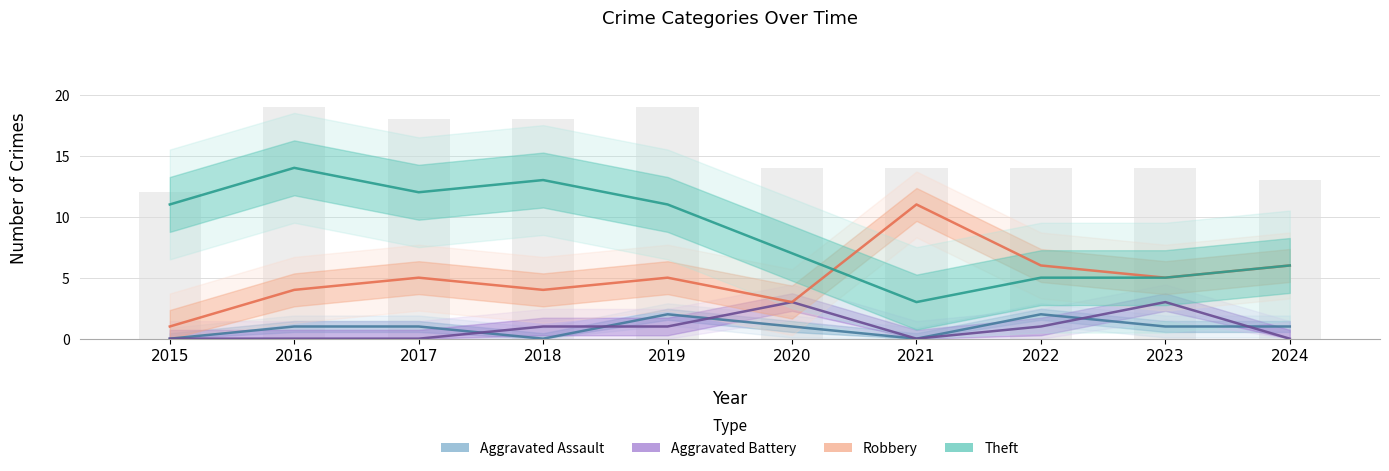

What is the sum of the Aggravated Assault values at 2015 and 2019?

2